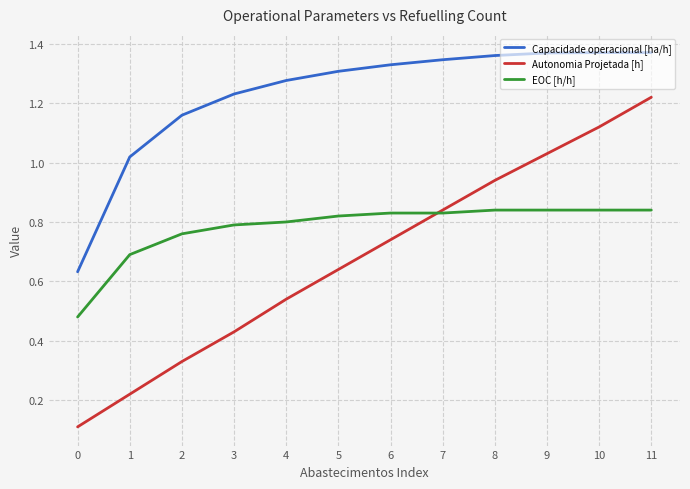

Is the value of Capacidade operacional [ha/h] at 11 greater than the value of EOC [h/h] at 9?

Yes